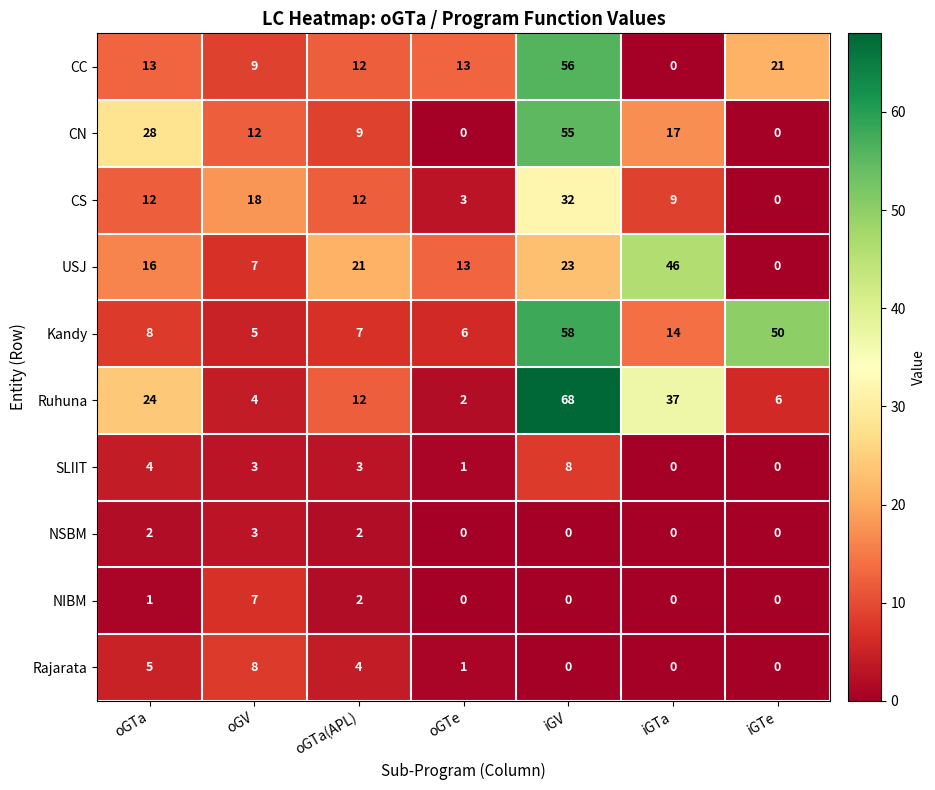

The value of CC at oGTe is 13. True or false?

True